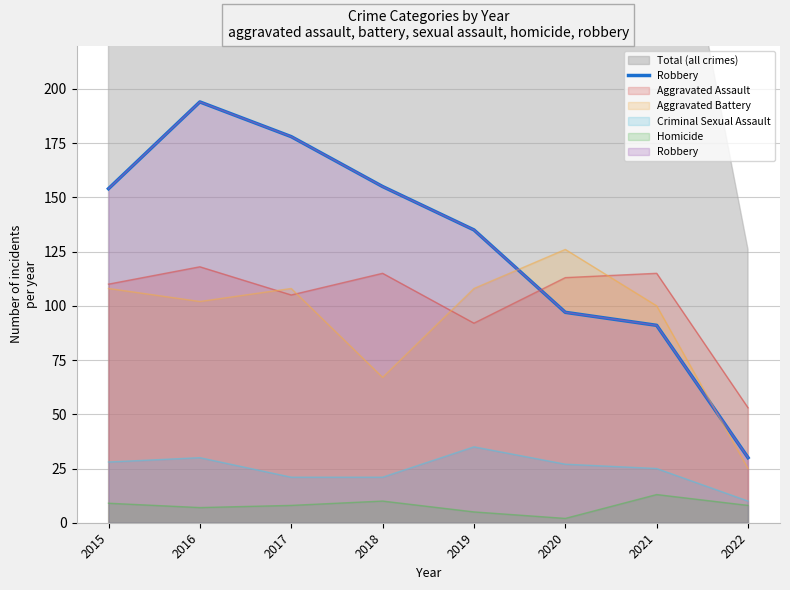

Reading right to left, transcribe all the data shown in this chart.

2022=30	2021=91	2020=97	2019=135	2018=155	2017=178	2016=194	2015=154